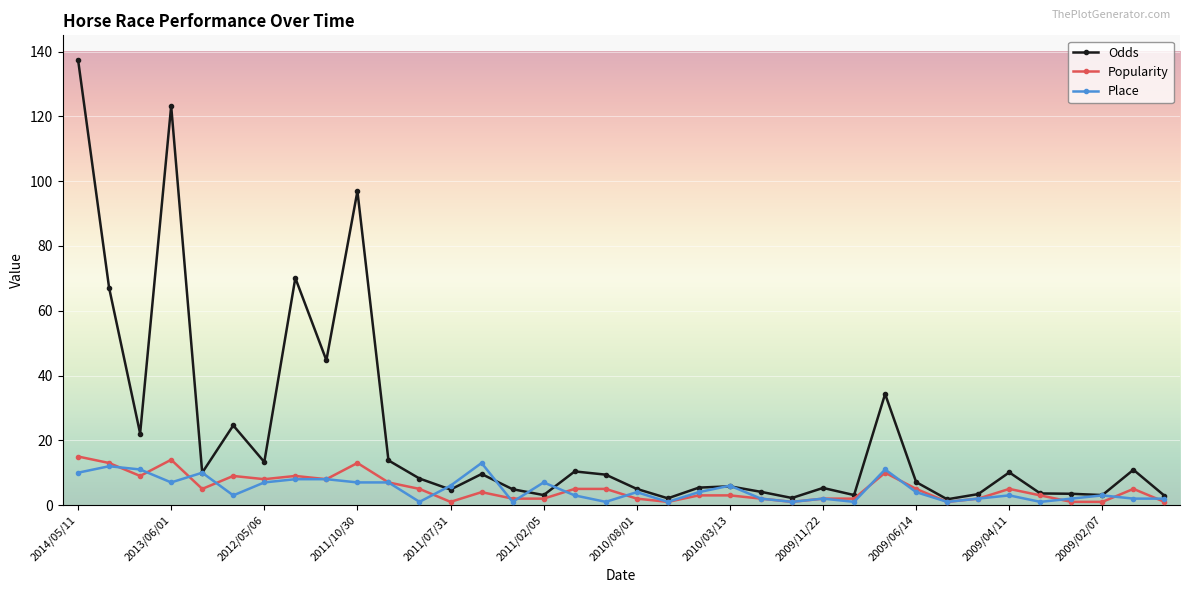

What is the difference between the maximum and minimum values in the Odds series?

135.7